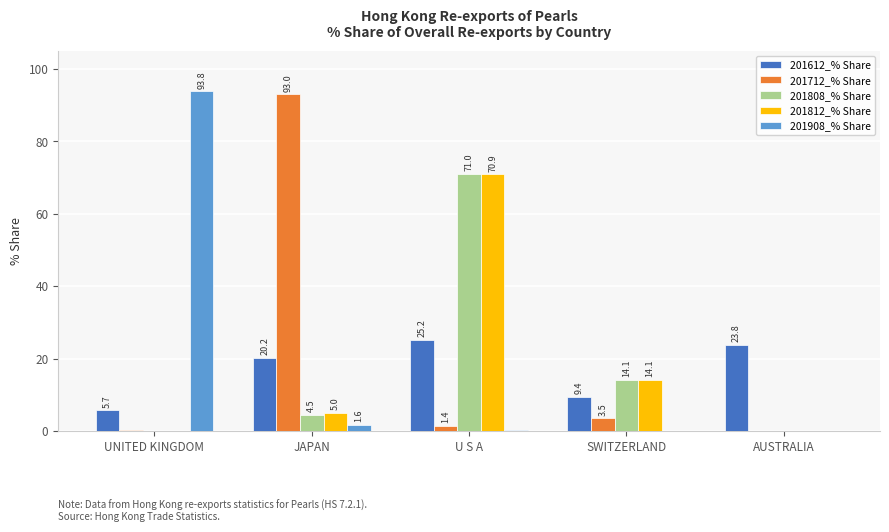

What is the sum of the 201808_% Share values at SWITZERLAND and JAPAN?

18.6